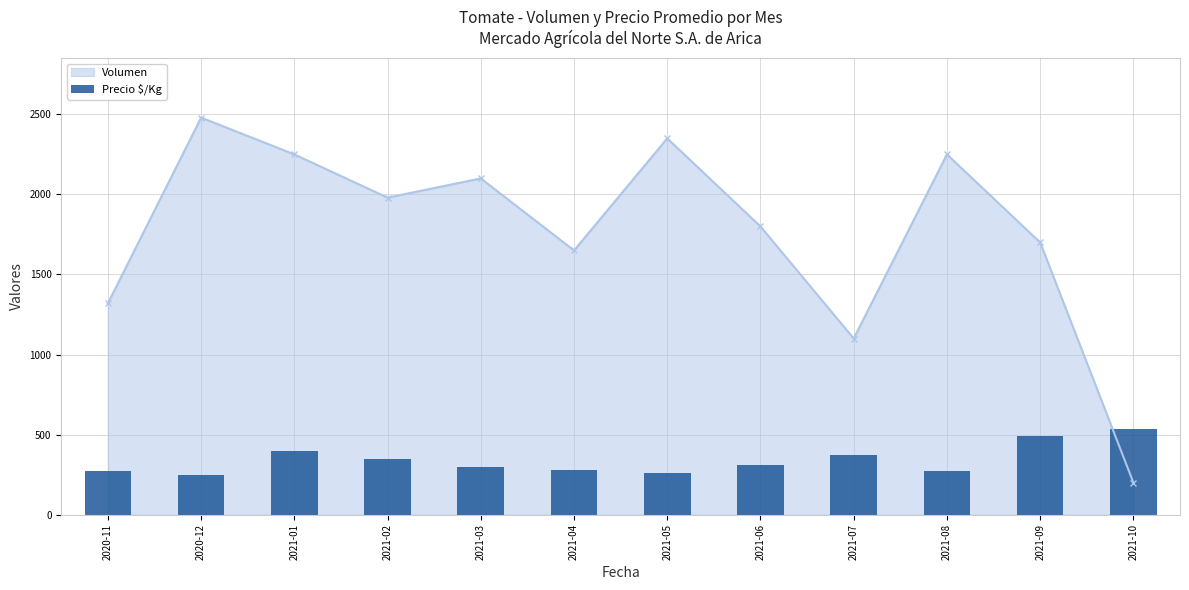

True or false: the data shows 490 at 2021-09.

True